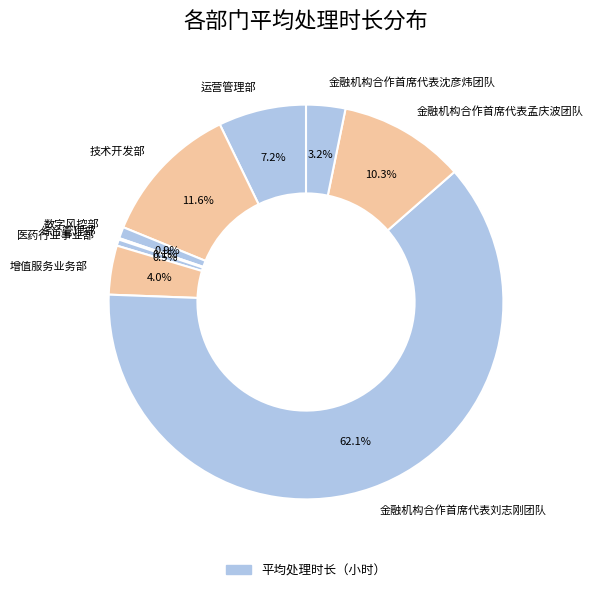

To the nearest percent, what is the average slice percentage?

11%